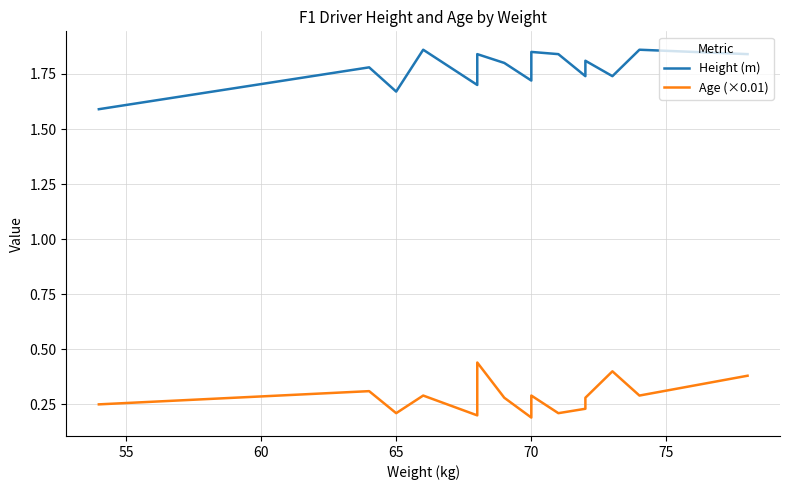

Rank the series by their maximum value, from lowest to highest.

Age (×0.01), Height (m)